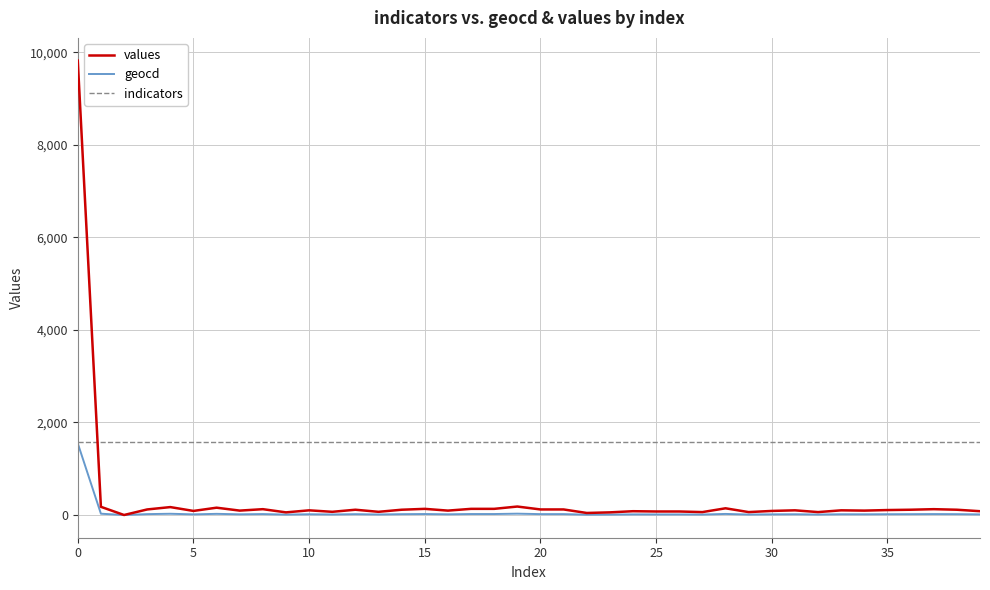

List the series in order of their overall mean, highest first.

indicators, values, geocd